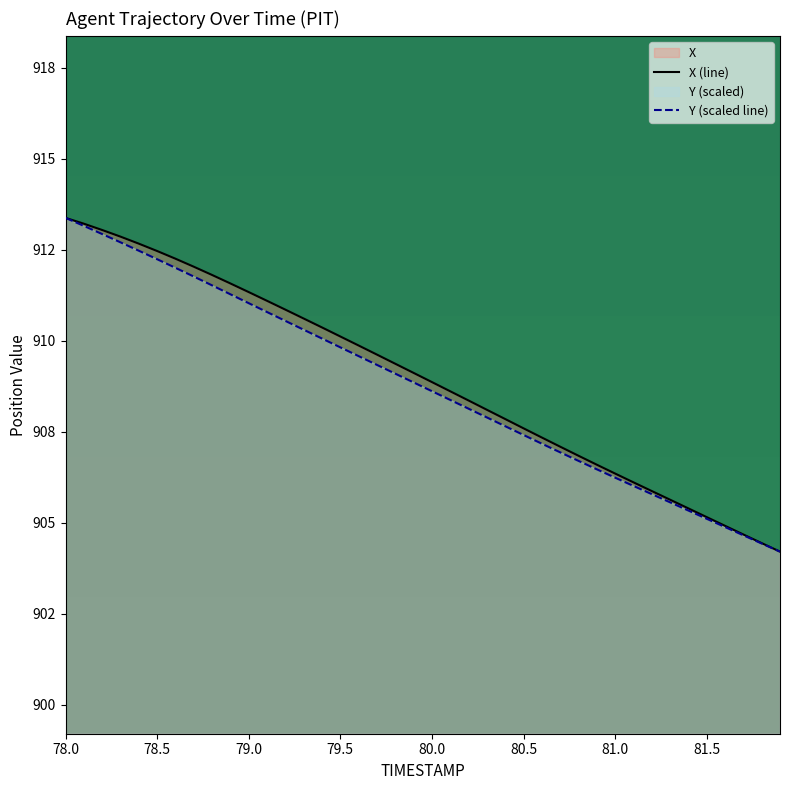

Does the chart display data point markers on the line(s)?

No